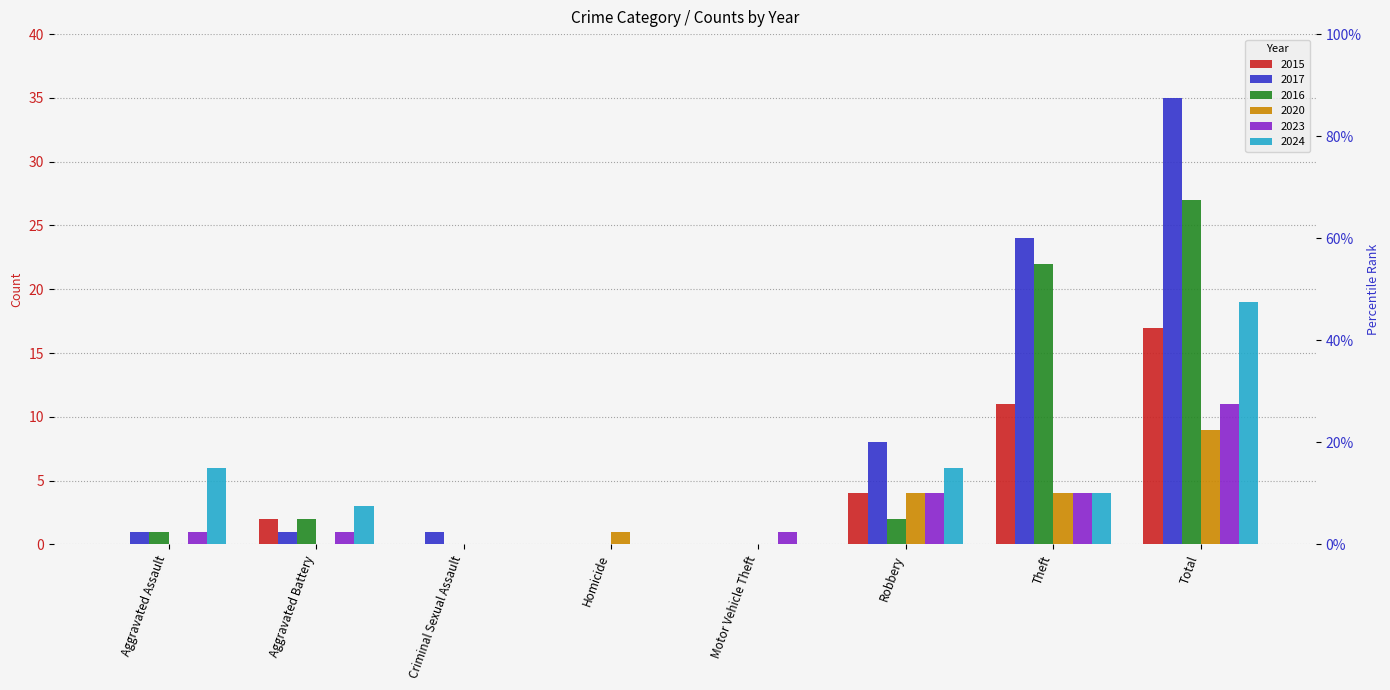

How many series are shown in this chart?

6